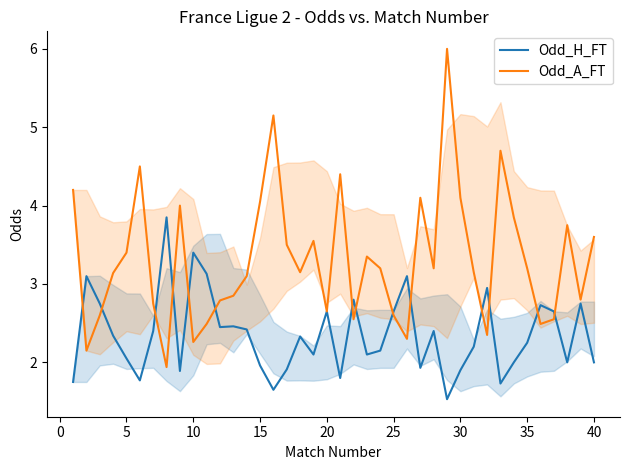

Which series has the widest spread of values?

Odd_A_FT